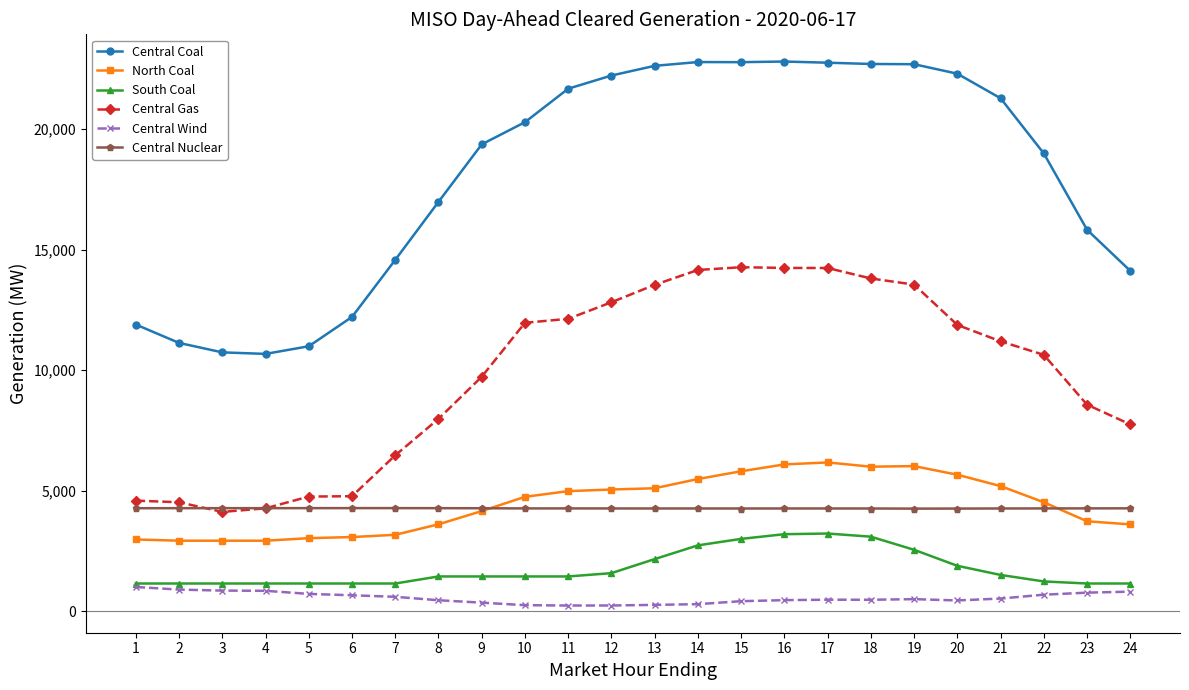

Is this an area chart (filled region under the line)?

No